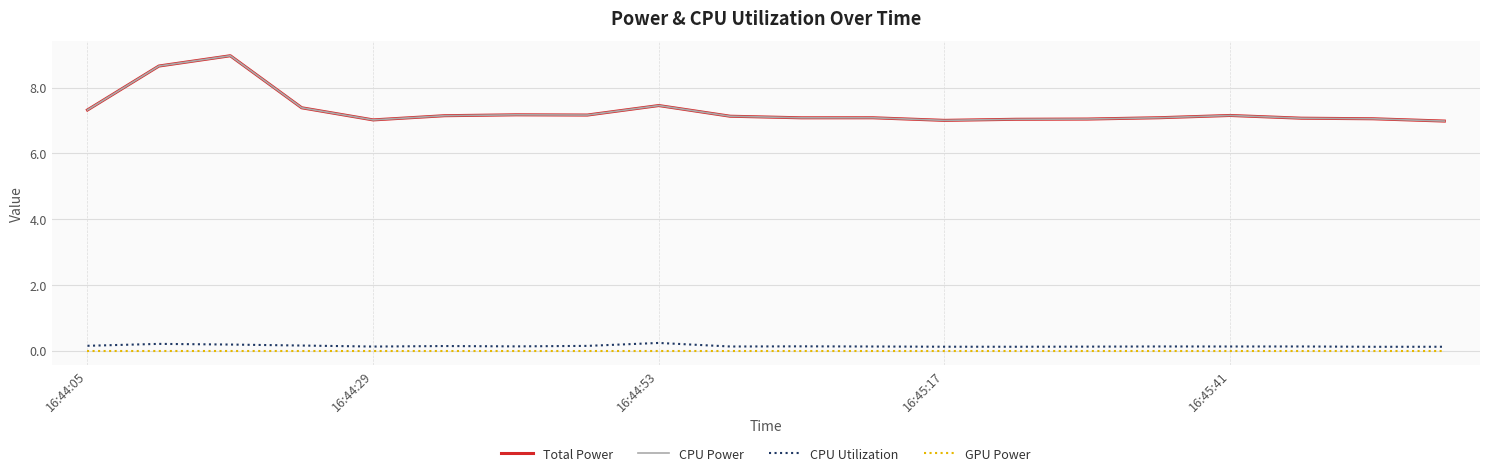

Is this an area chart (filled region under the line)?

No